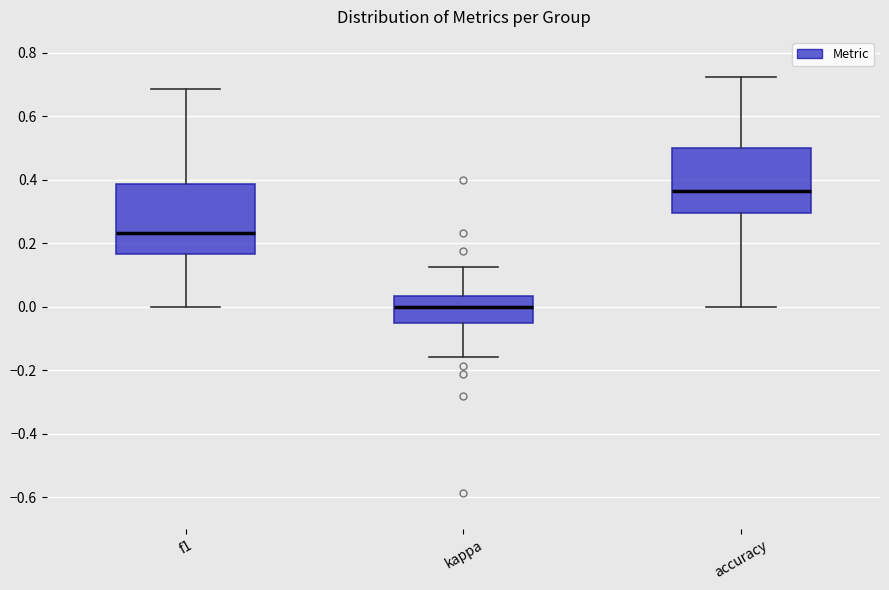

Which box's median line is the highest?

accuracy